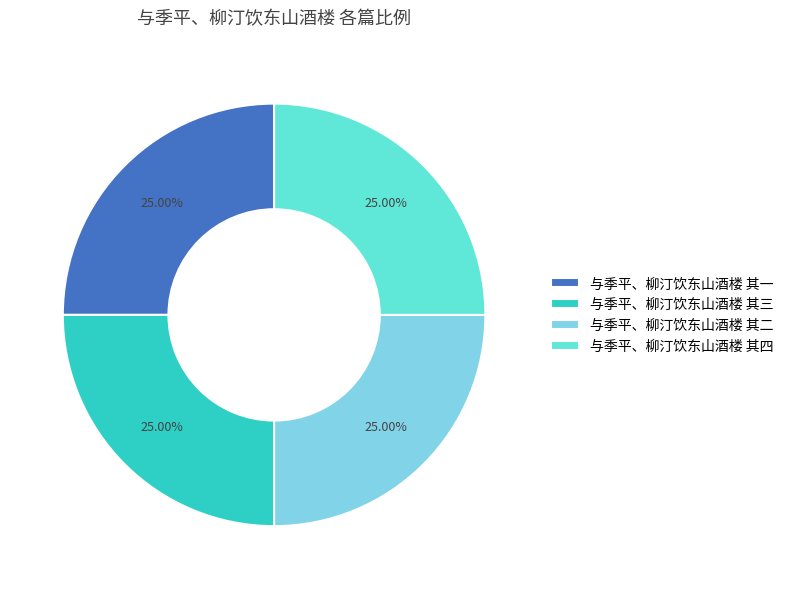

What is the ratio of the value at 与季平、柳汀饮东山酒楼 其三 to the value at 与季平、柳汀饮东山酒楼 其四?

1.0